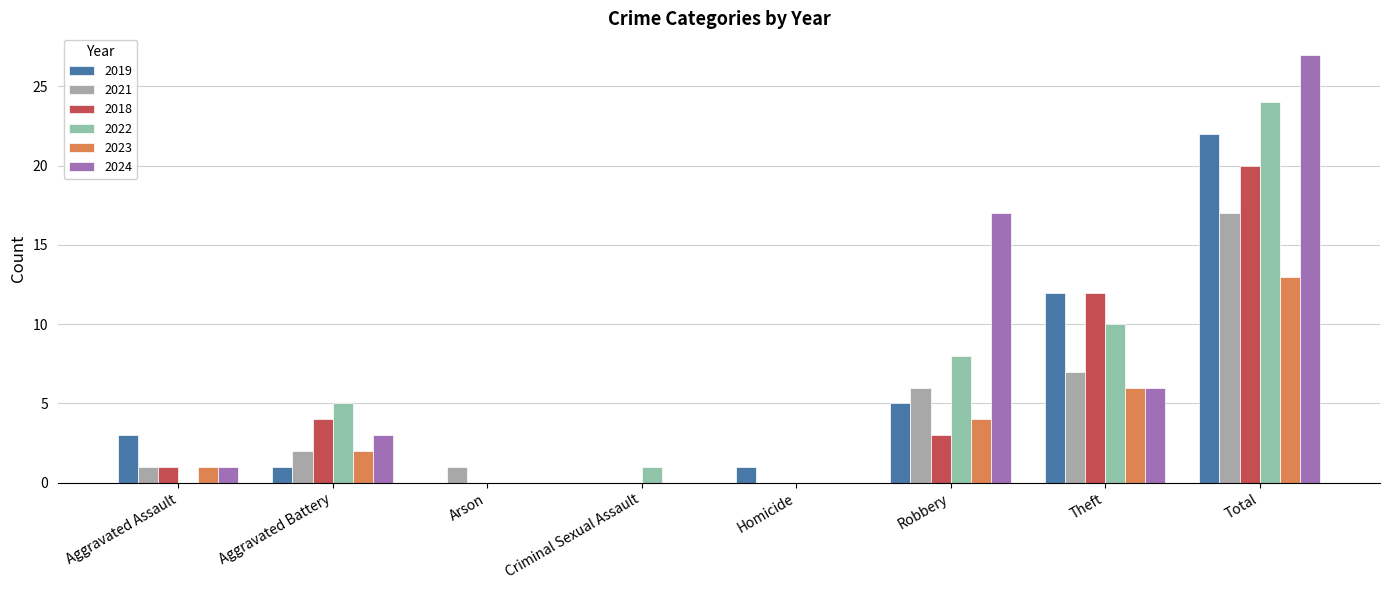

Are the bars horizontal?

No